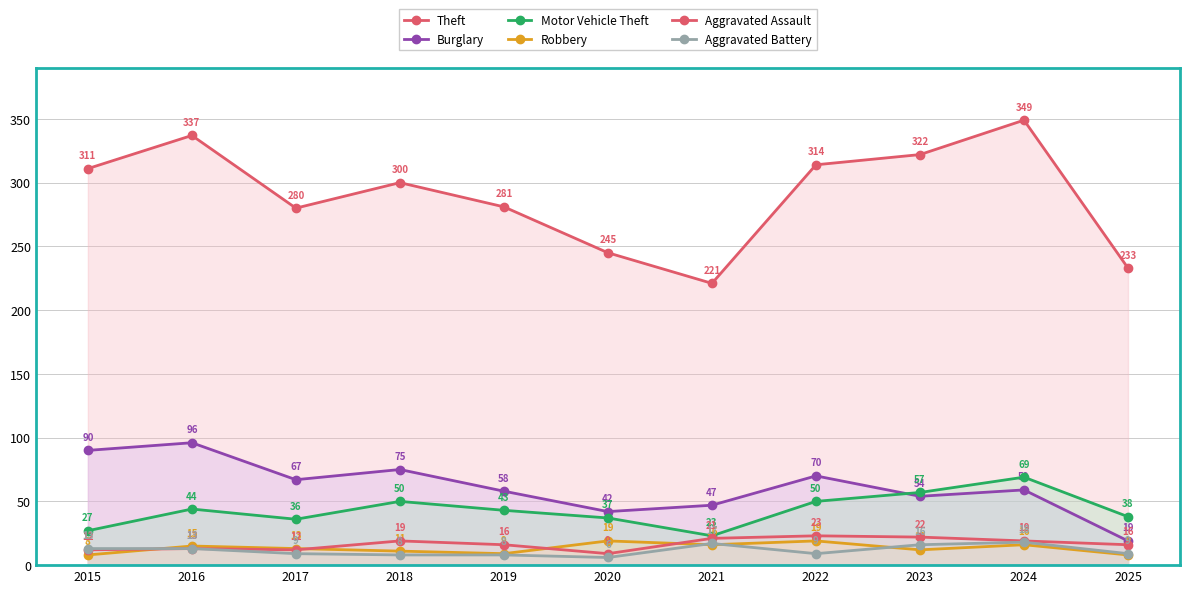

What are all the series names shown in the legend?

Theft, Burglary, Motor Vehicle Theft, Robbery, Aggravated Assault, Aggravated Battery